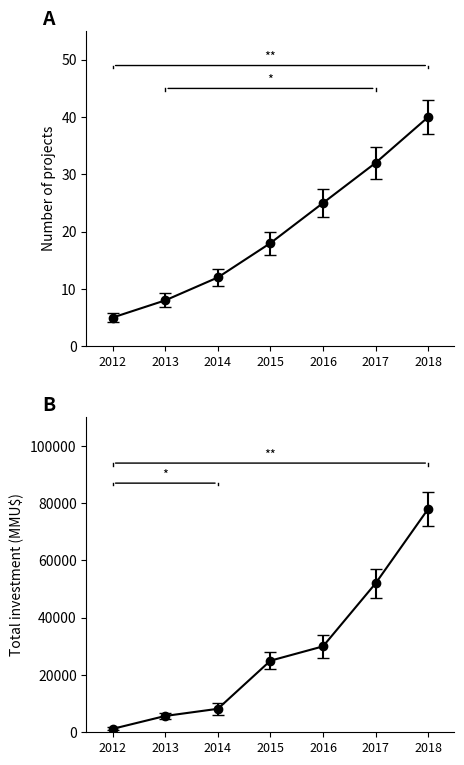

True or false: Number of Projects and Total Investment (MMU$) intersect in this chart.

False